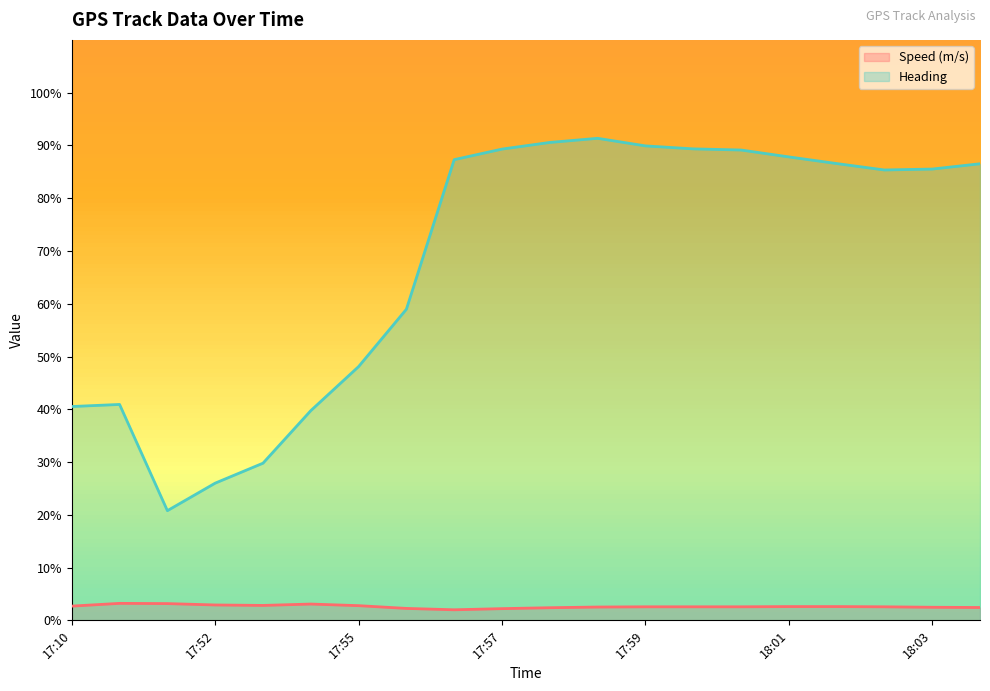

List the series in order of their overall mean, highest first.

Heading, Speed (m/s)